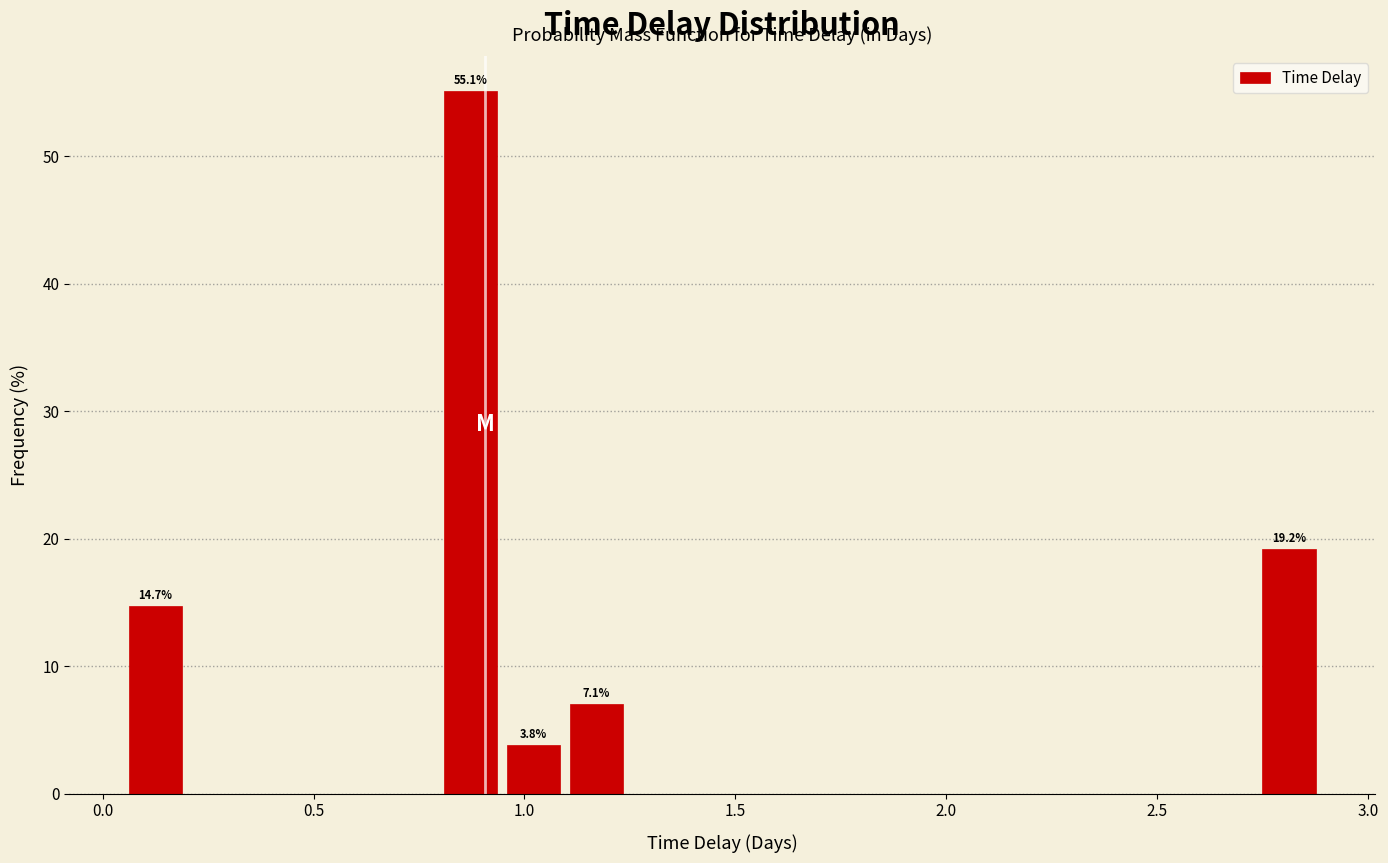

Around what value on the x-axis is the tallest bar? Give the approximate position of its centre, as read against the axis.

0.85